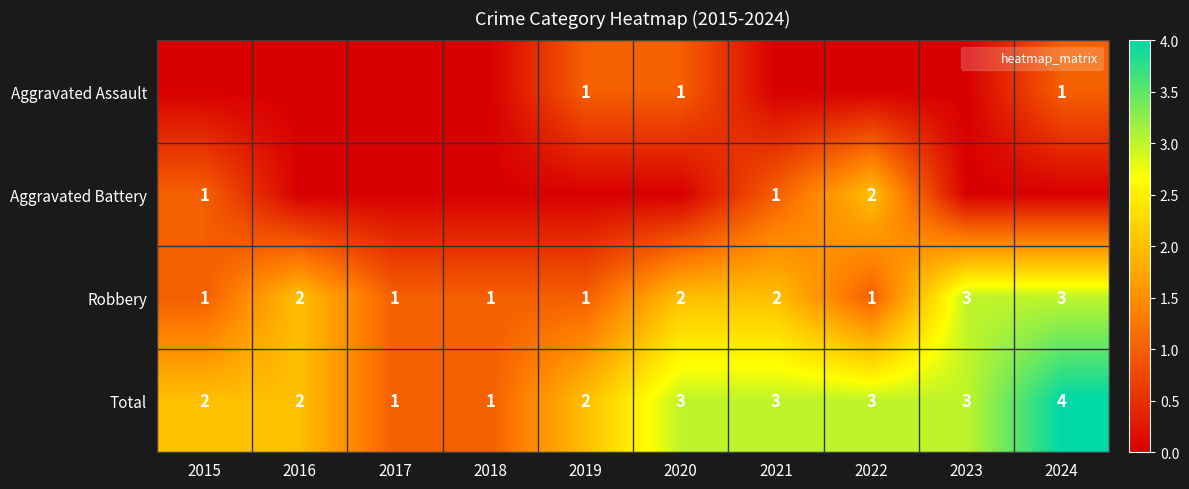

Which label corresponds to the smallest value in the chart?

2015